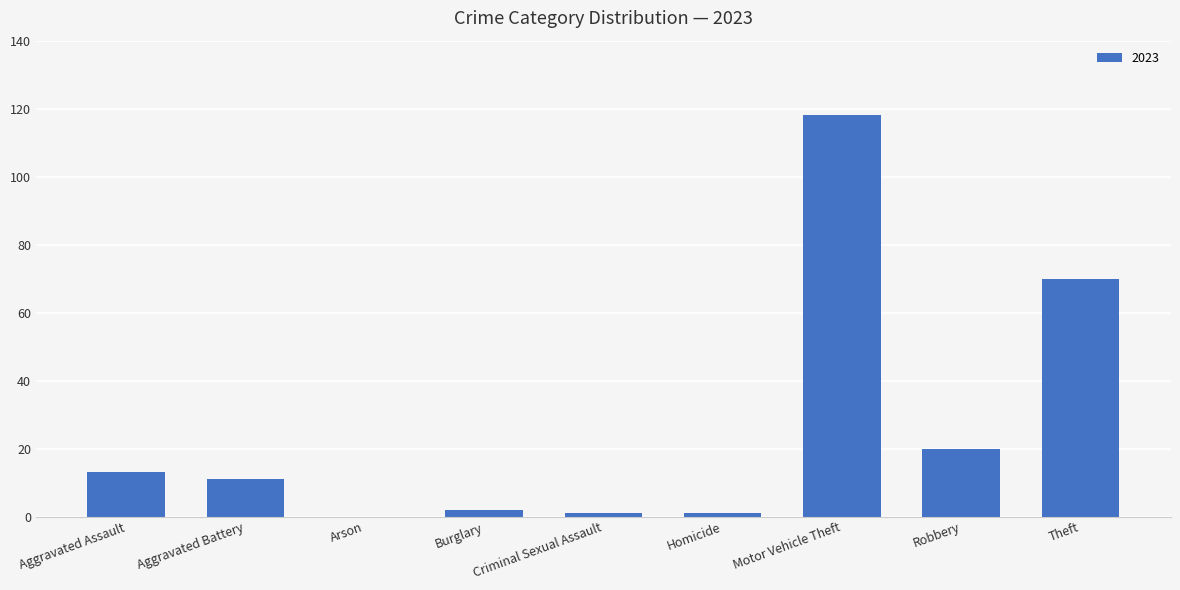

Approximately how many times larger is the value at Theft compared to Motor Vehicle Theft?

0.6